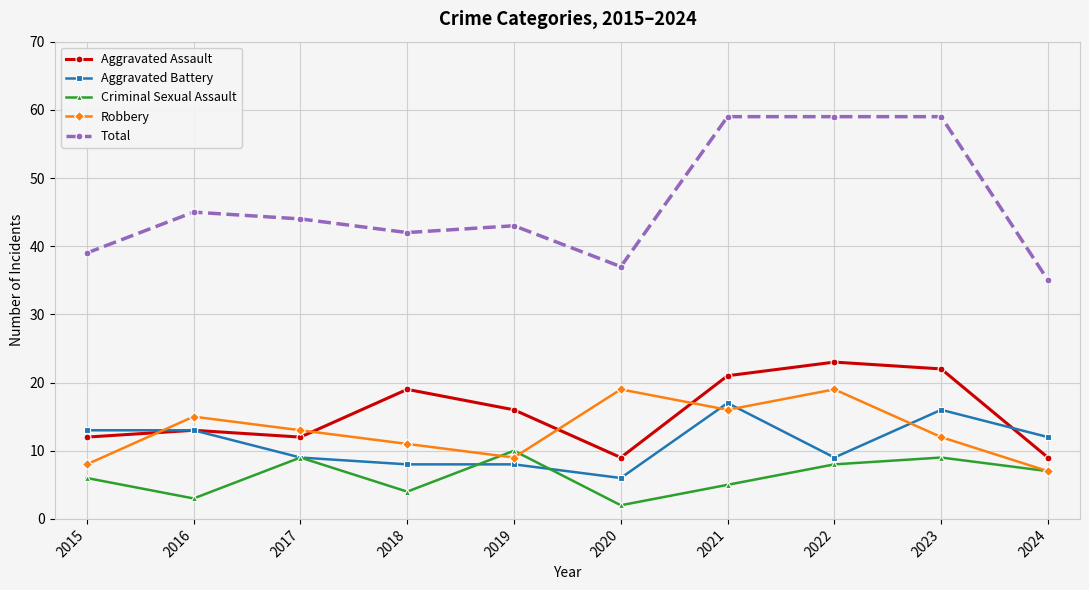

True or false: Aggravated Assault has more than 1 interior local peaks.

True